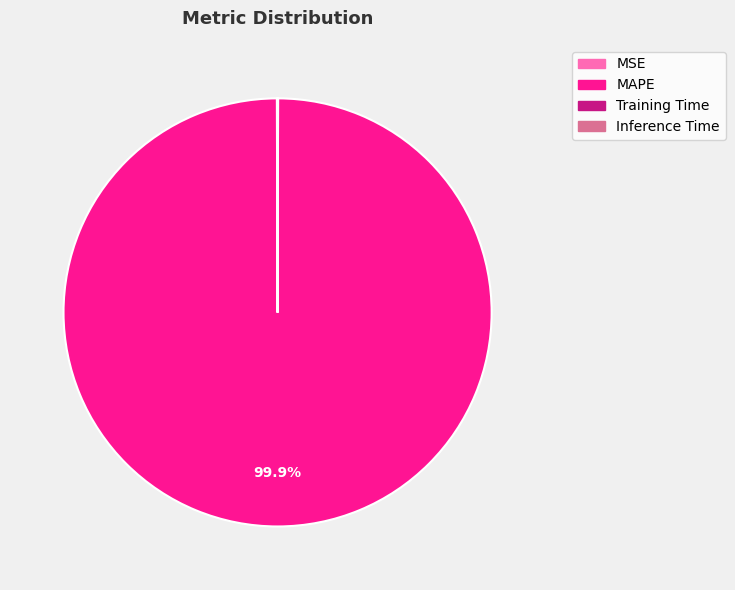

Which category has the biggest portion of the pie?

MAPE